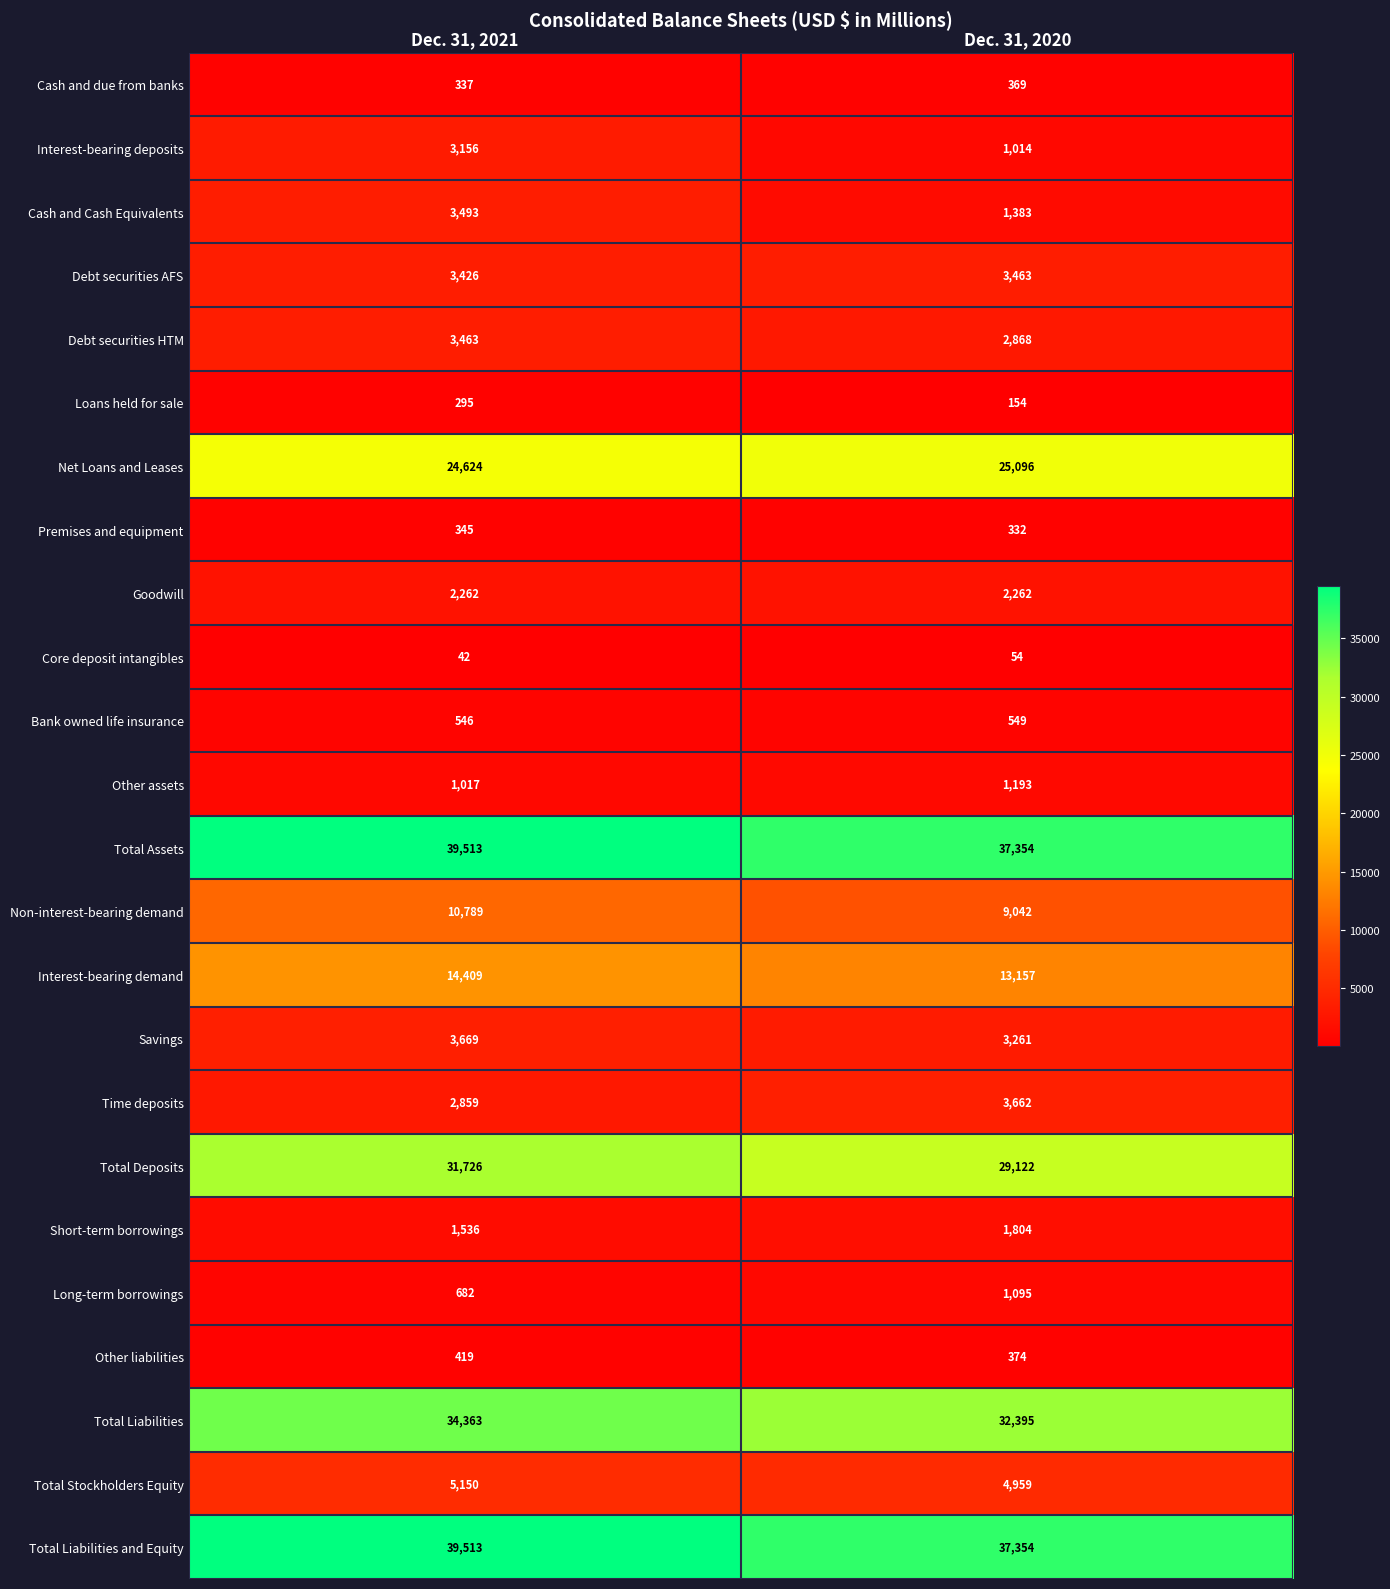

Rank the categories by Core deposit intangibles value from highest to lowest.

Dec. 31, 2020, Dec. 31, 2021